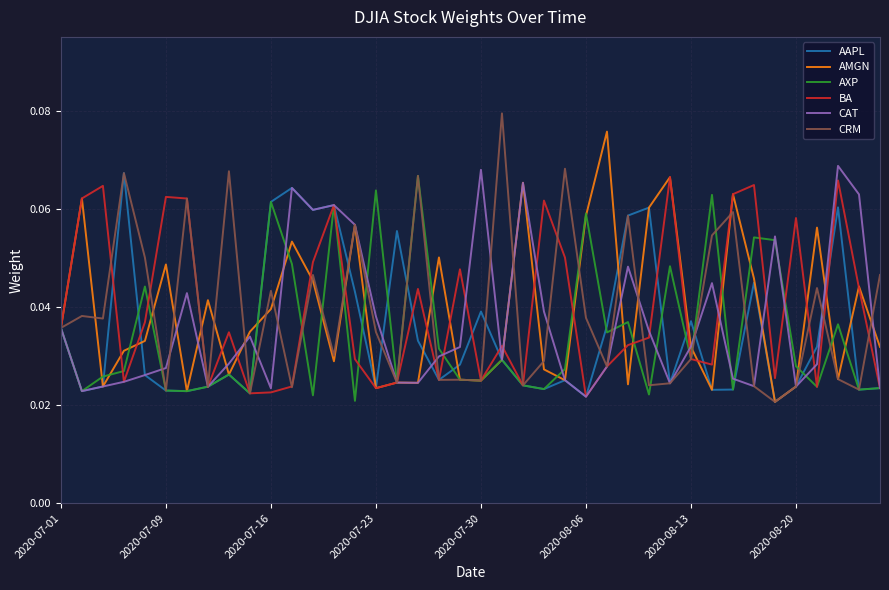

Does the chart have visible grid lines?

Yes